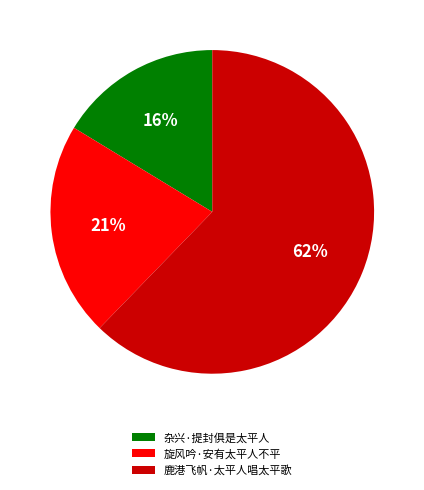

Rank the categories by value from lowest to highest.

杂兴·提封俱是太平人, 旋风吟·安有太平人不平, 鹿港飞帆·太平人唱太平歌